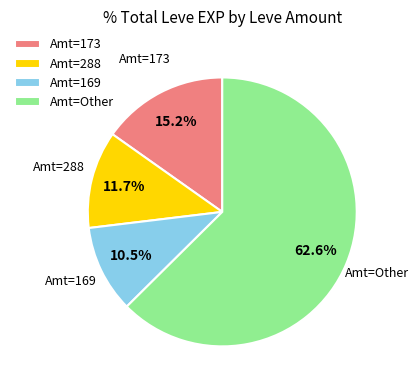

Is there any slice that represents more than half of the pie?

Yes